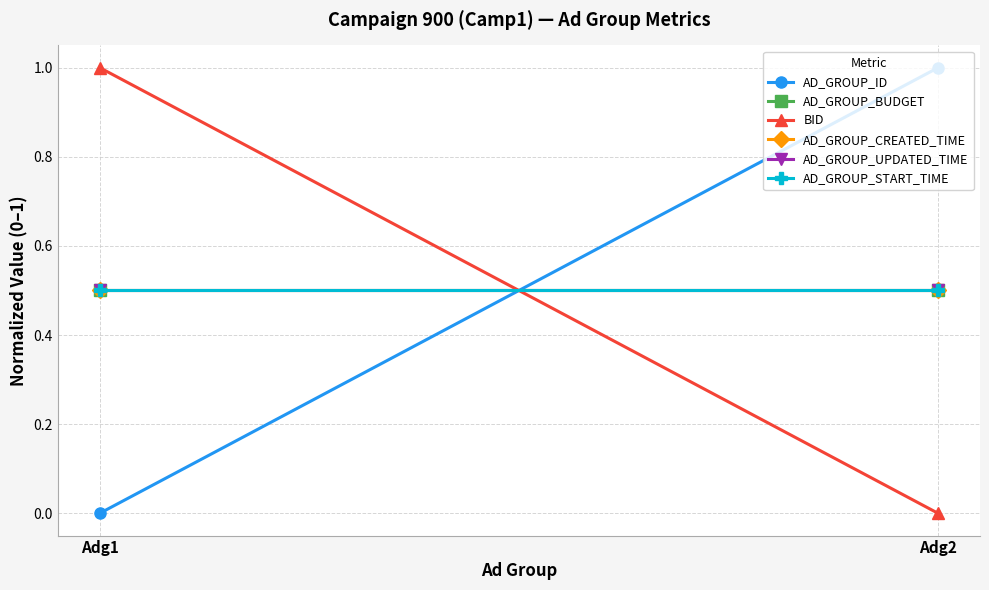

What is the value of the BID point at the 1st from the left?

1.0